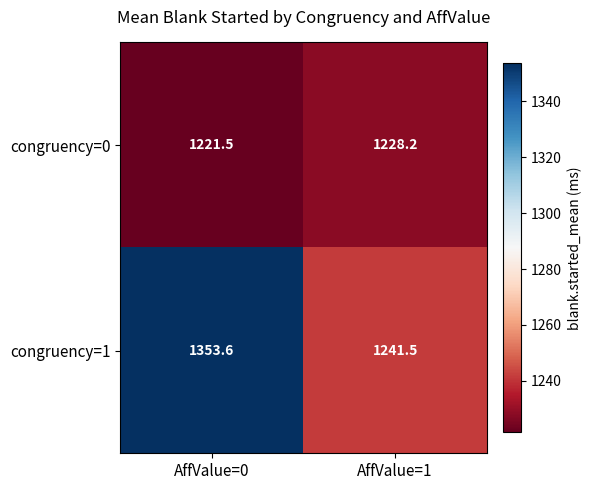

What is the greatest value displayed?

1353.6